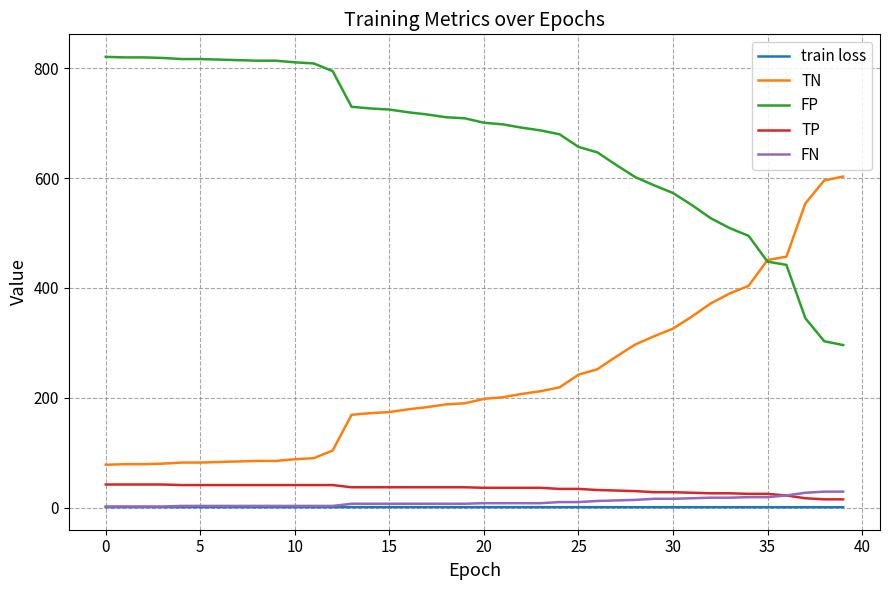

What is the highest value of the TN series?

603.0